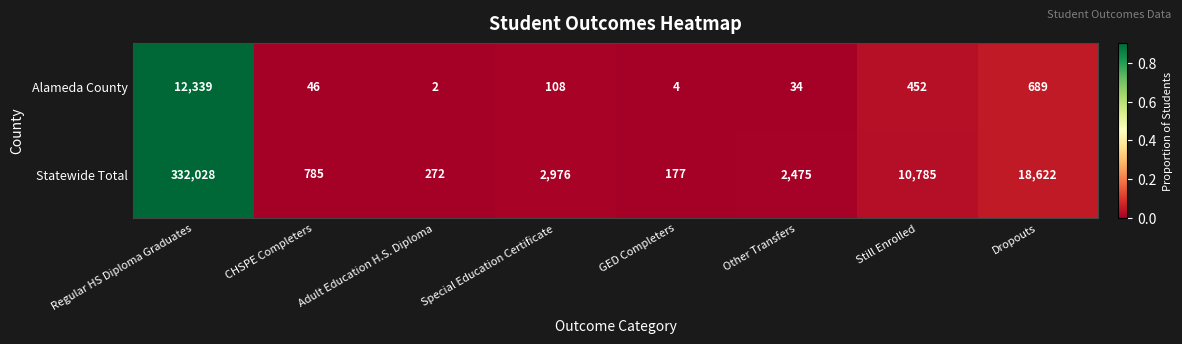

Which category has the lowest value across all series?

Adult Education H.S. Diploma